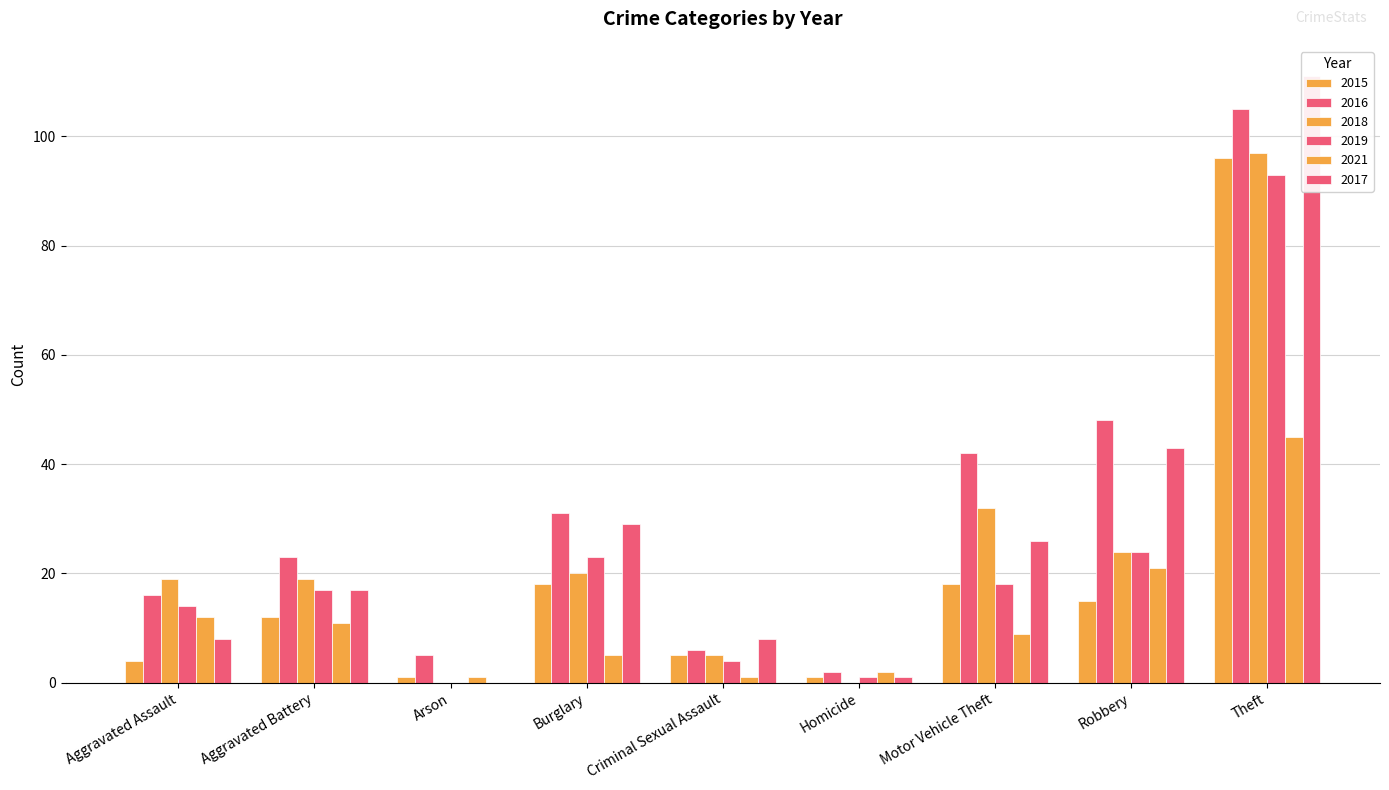

What is the difference between the maximum and minimum values in the 2017 series?

111